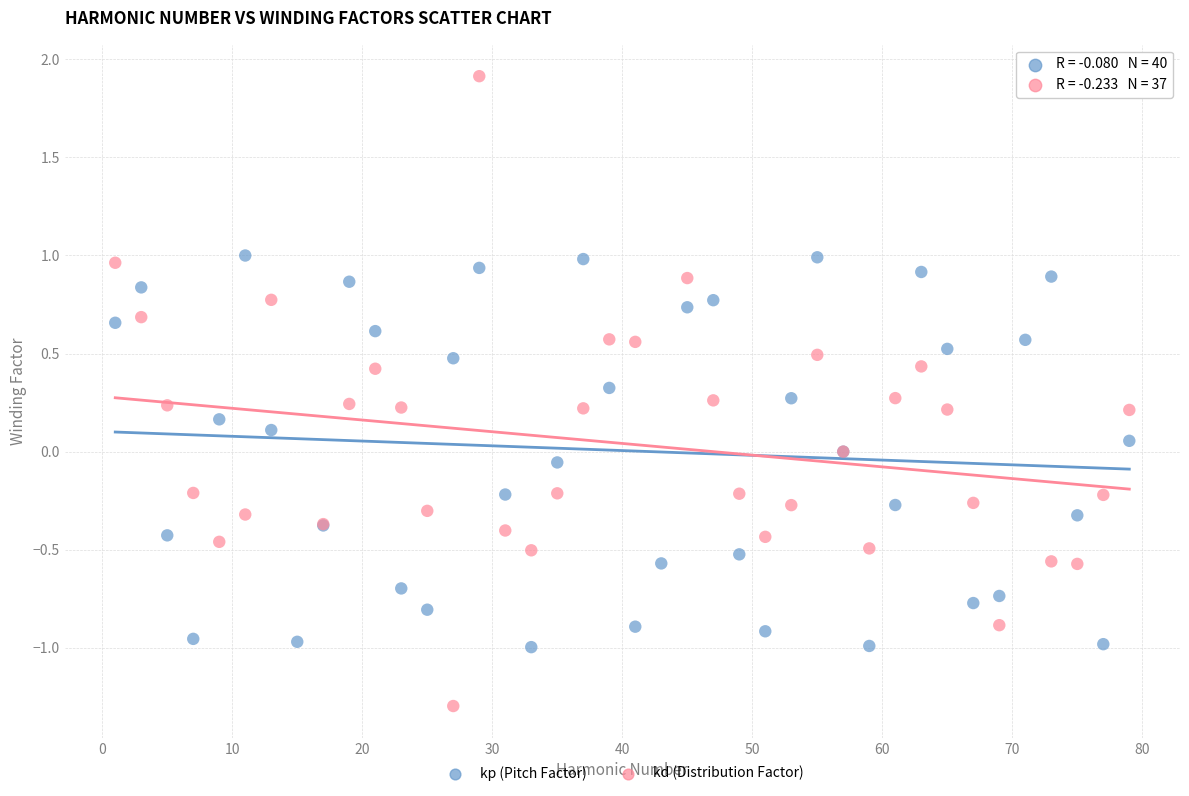

Which series reaches the minimum Y coordinate?

kd (Distribution Factor)